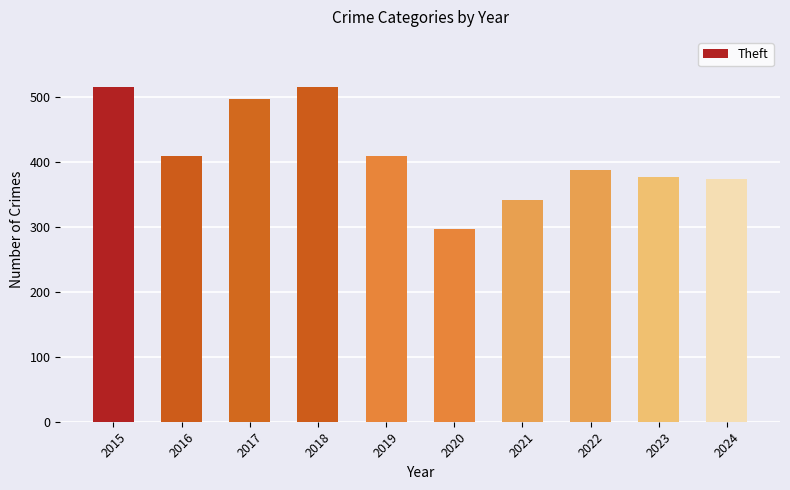

How many data points does each series have?

10